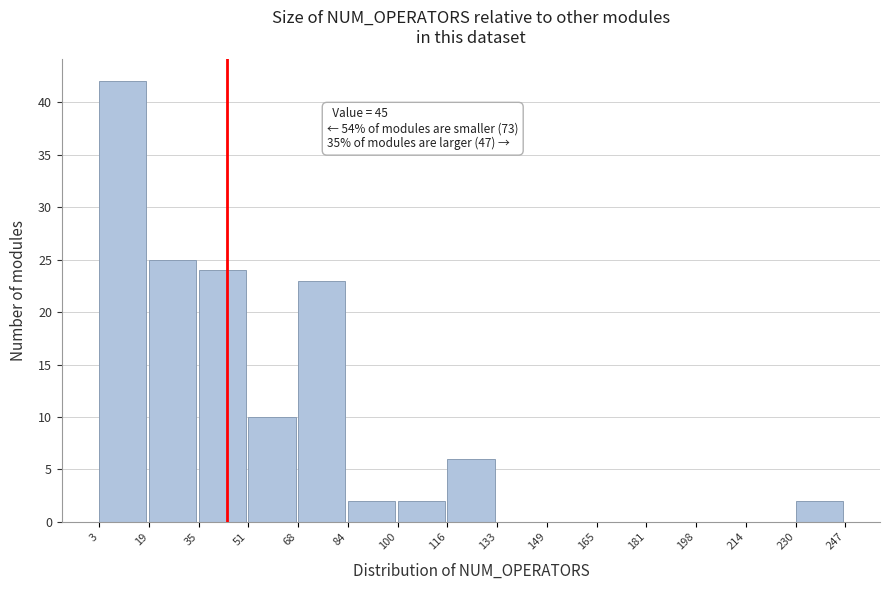

Over which range of the x-axis is the bar tallest?

3 to 19